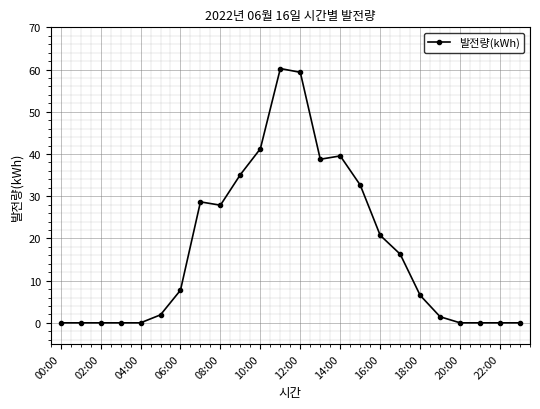

What is the difference between the second highest and minimum values?

59.3